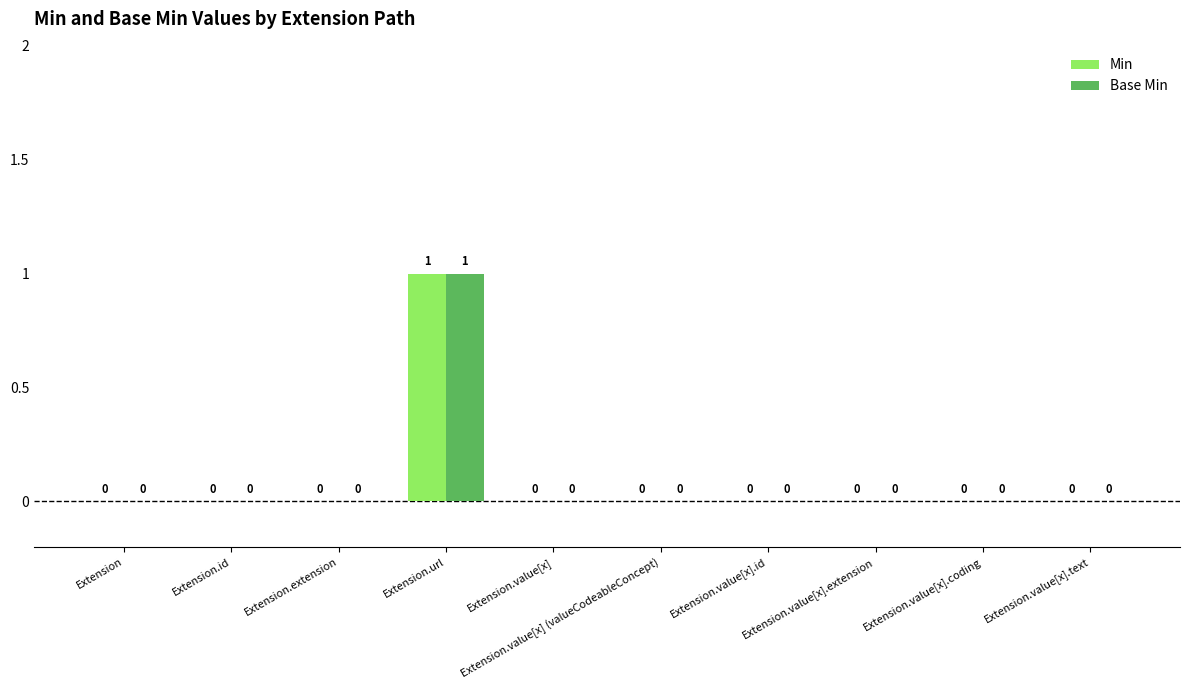

How many Min values are between 0 and 1?

10